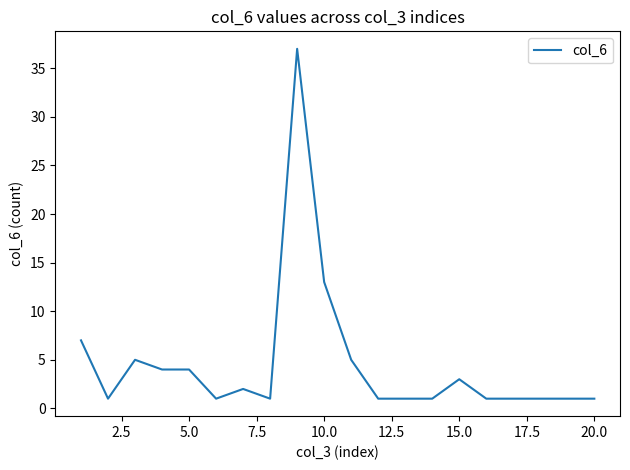

What is the difference between the maximum and minimum values?

36